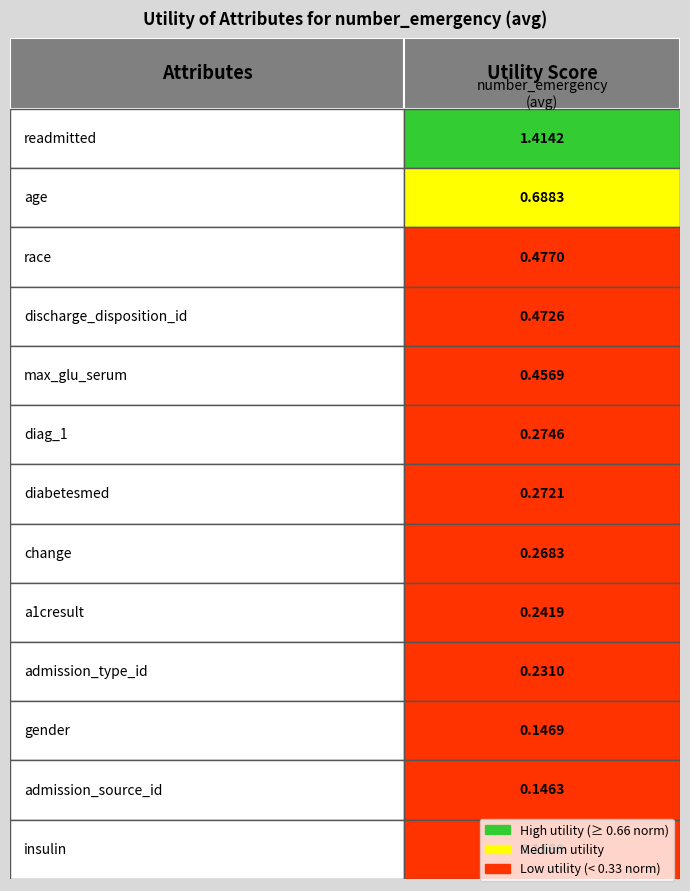

What is the change in value from 5 to 10?

-0.1